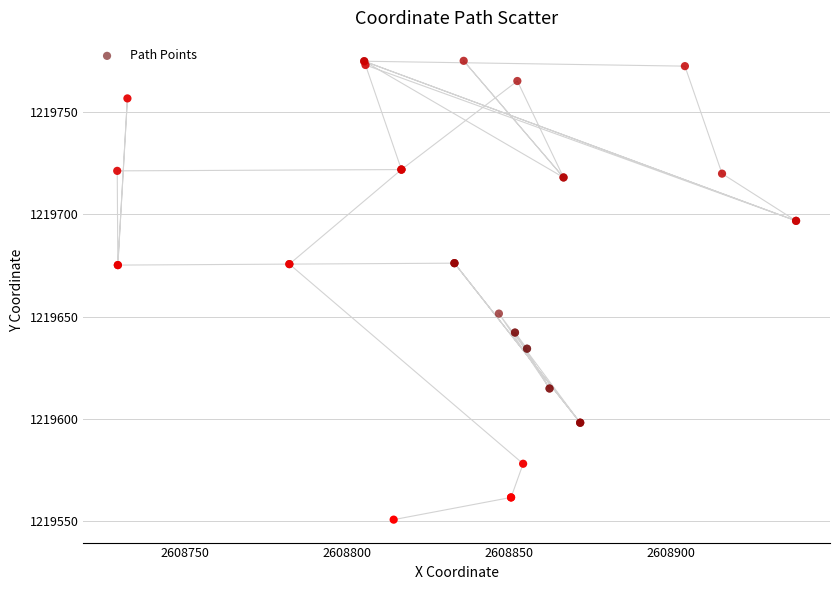

What Y value in the scatter plot is closest to 1219662?

1219651.5